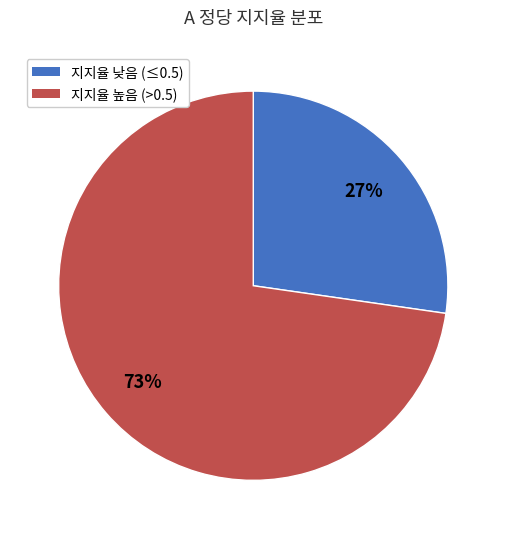

Does any single category account for the majority?

Yes